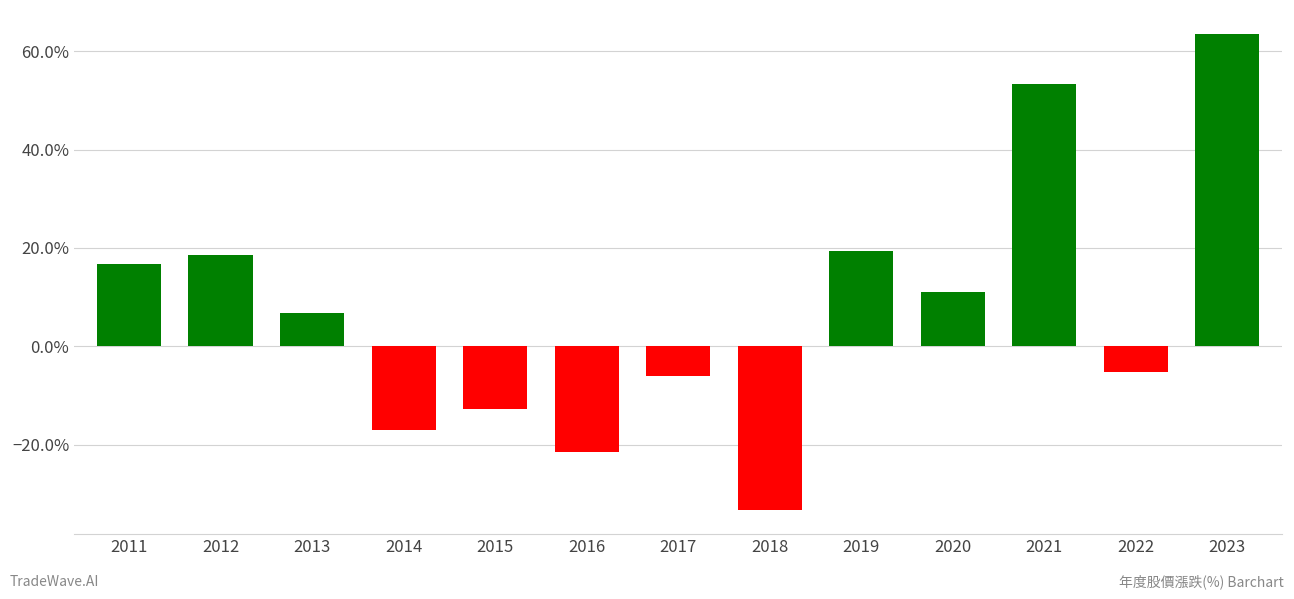

Are the bars grouped side by side (vs. stacked)?

No